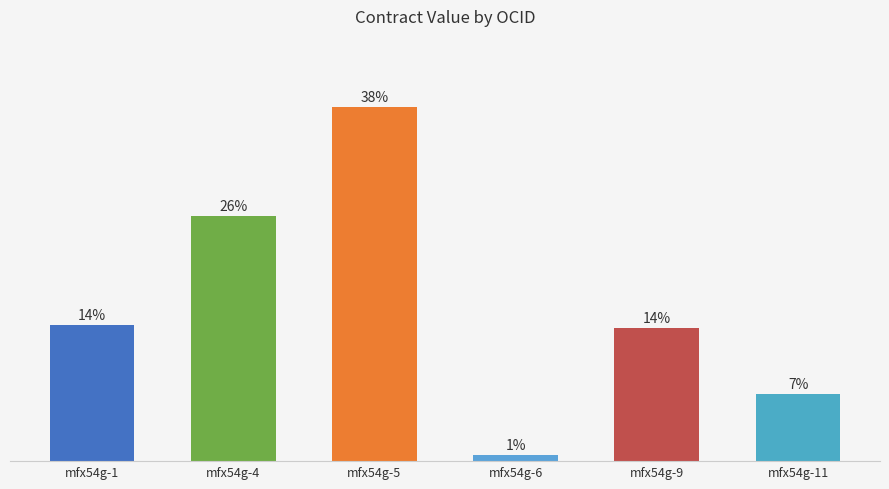

What is the difference between the values at mfx54g-9 and mfx54g-6?

13.5